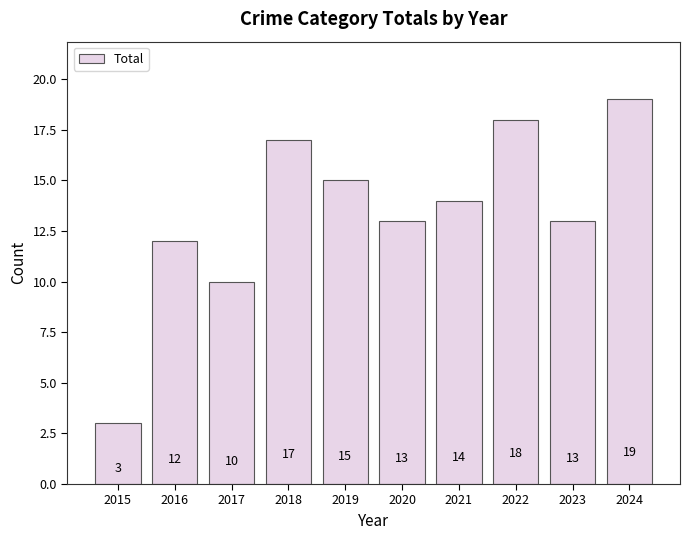

Approximately how many times larger is the value at 2015 compared to 2020?

0.2